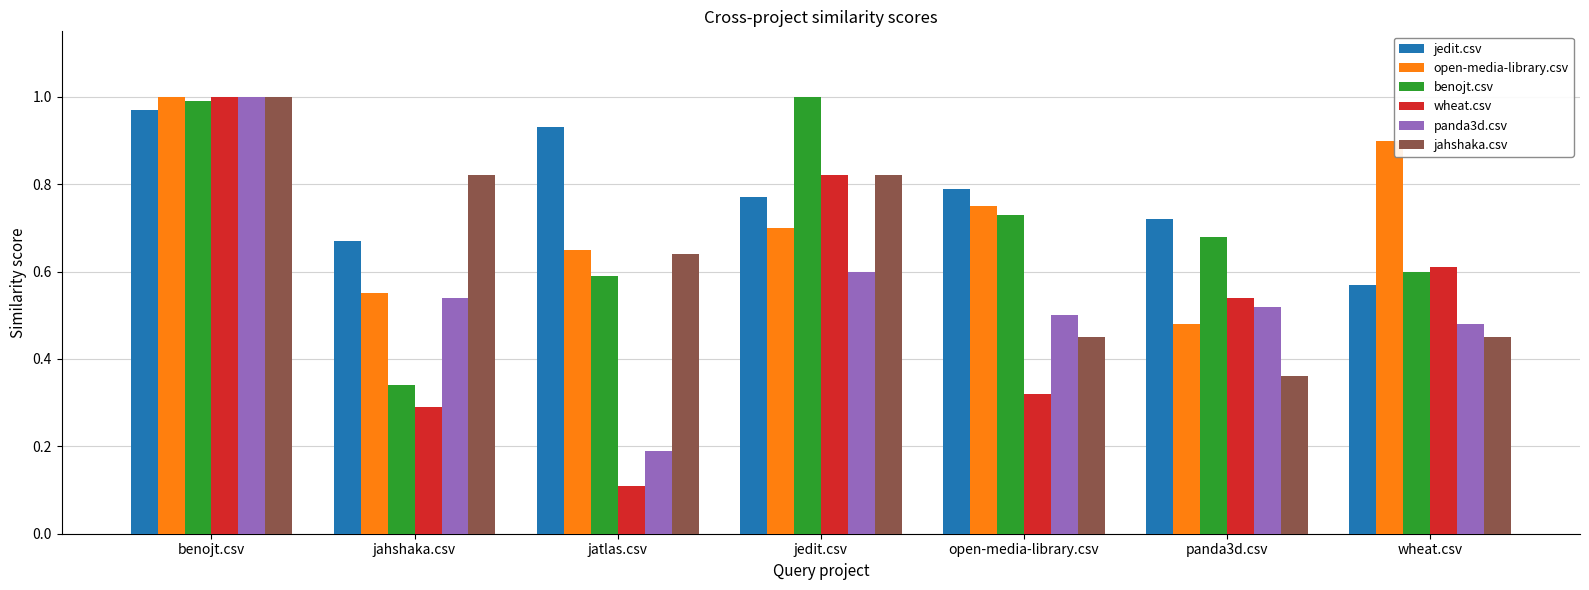

Is it true that open-media-library.csv equals 0.8 at panda3d.csv?

False